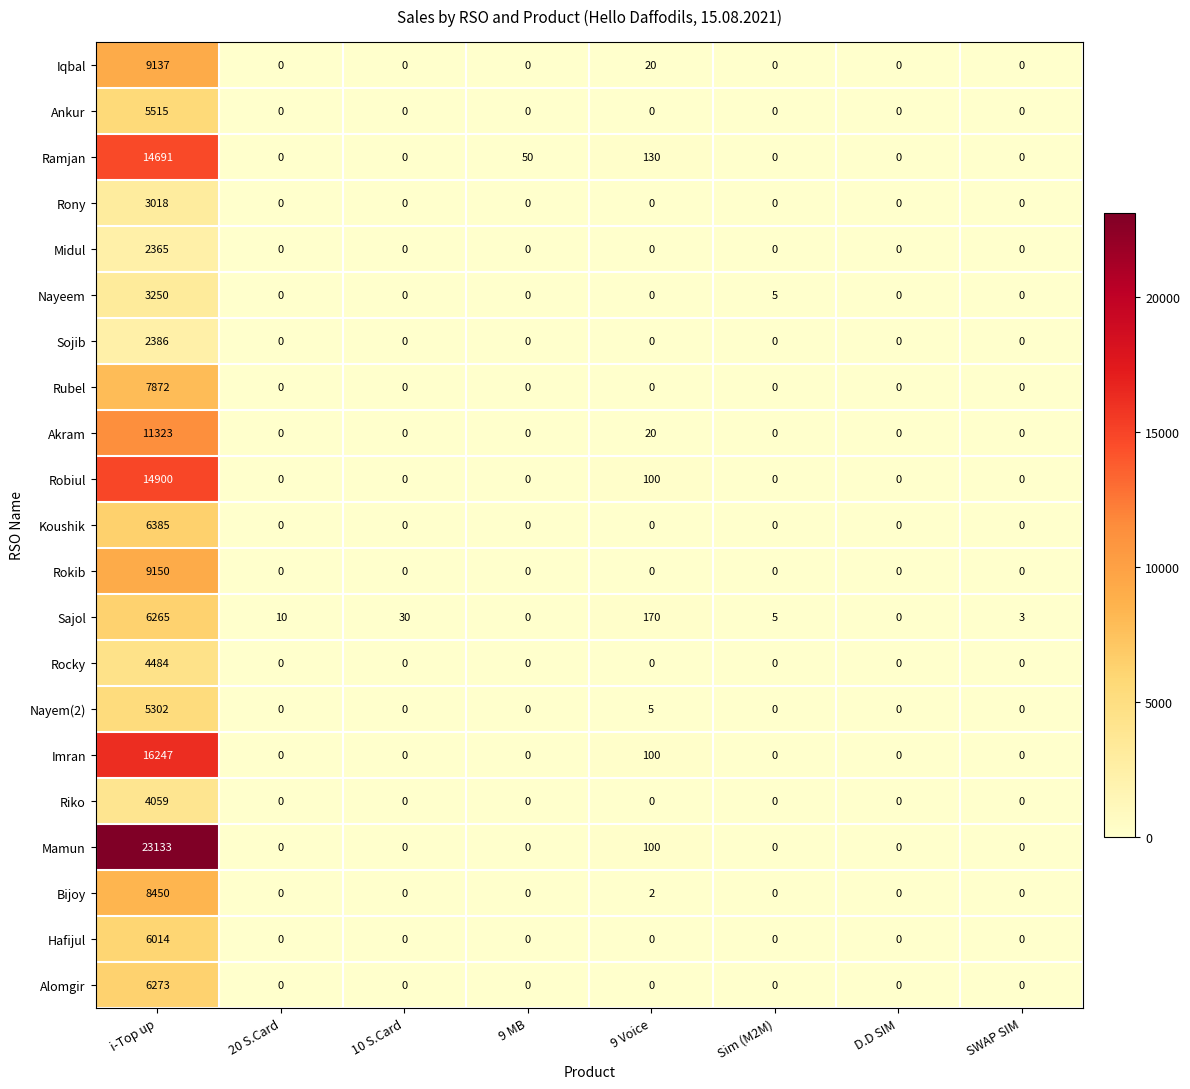

The value of Akram at 9 Voice is 20. True or false?

True